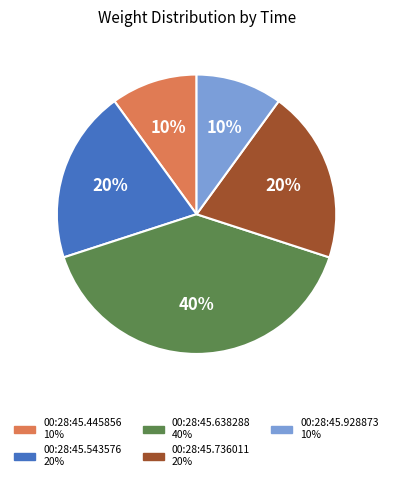

How many segments does this pie chart have?

5